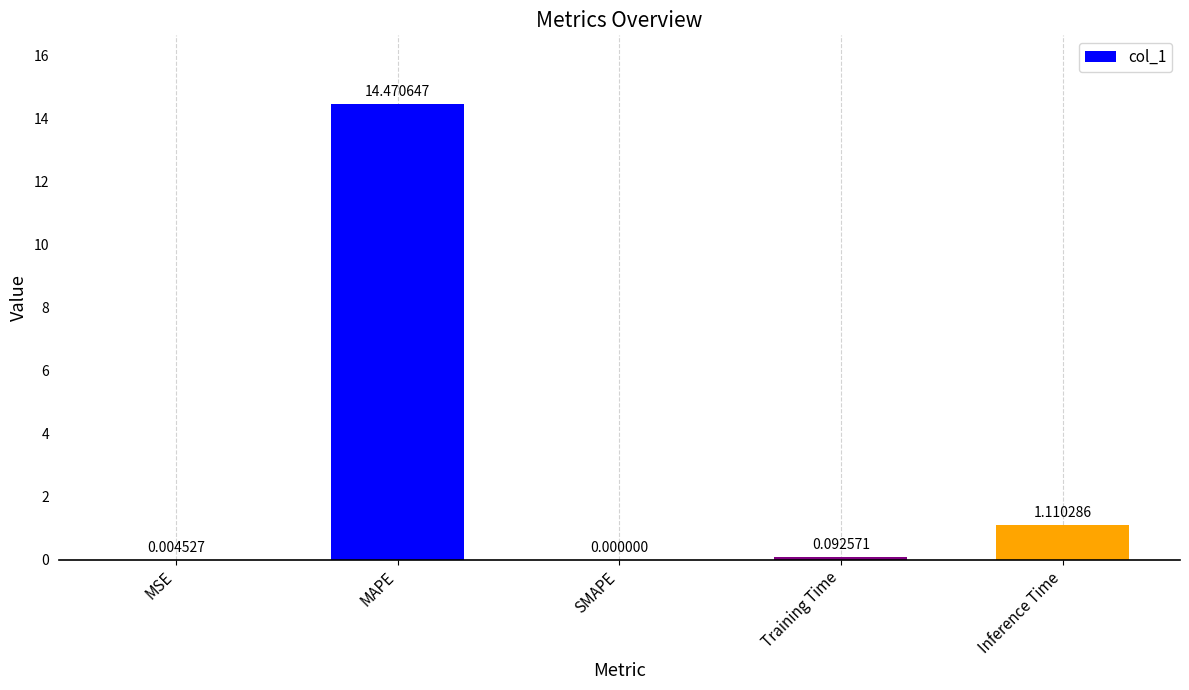

Which category has the highest value across all series?

MAPE